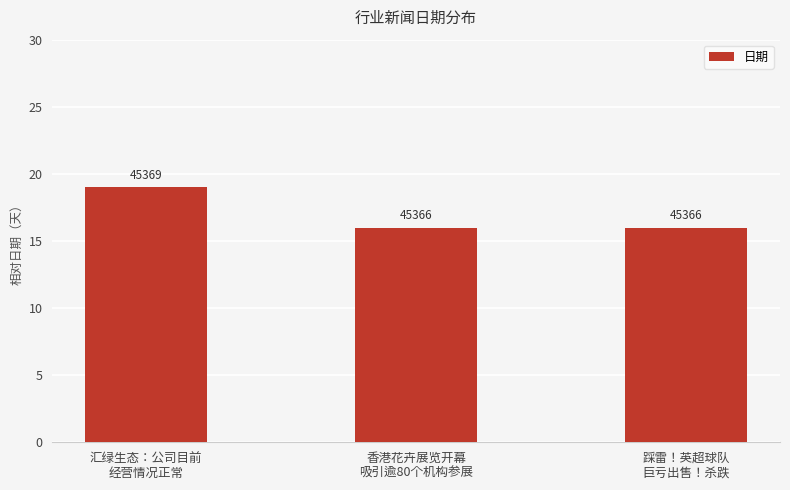

What is the difference between the maximum and minimum values?

3